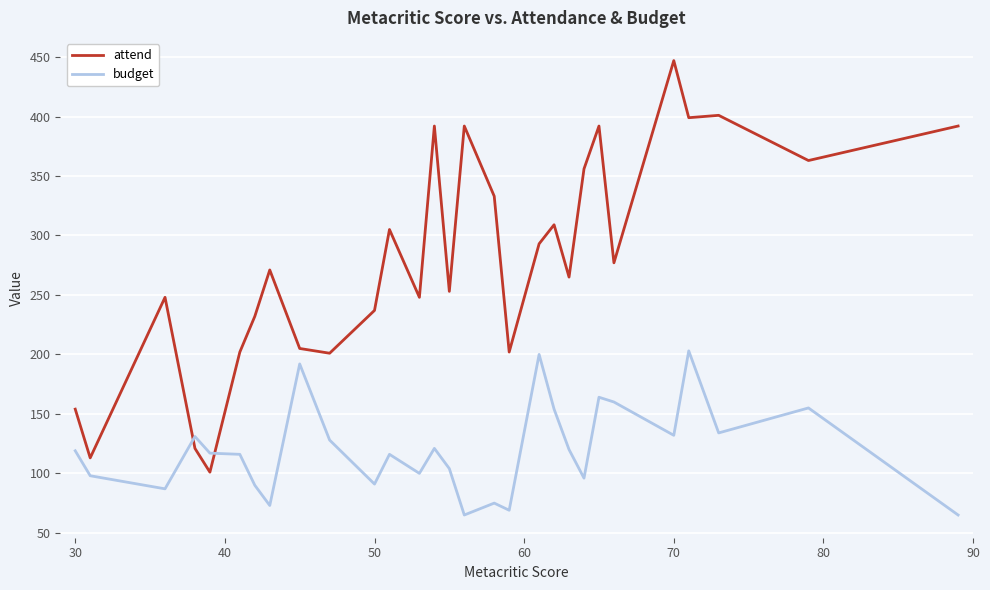

How many lines are shown in the chart?

2